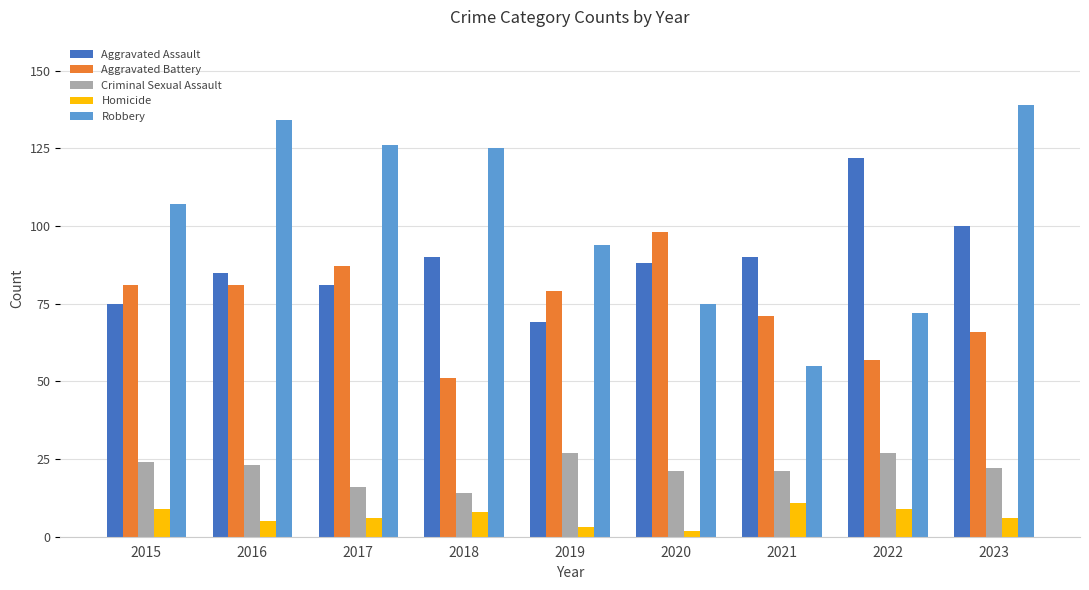

Is it true that Criminal Sexual Assault equals 14 at 2018?

True